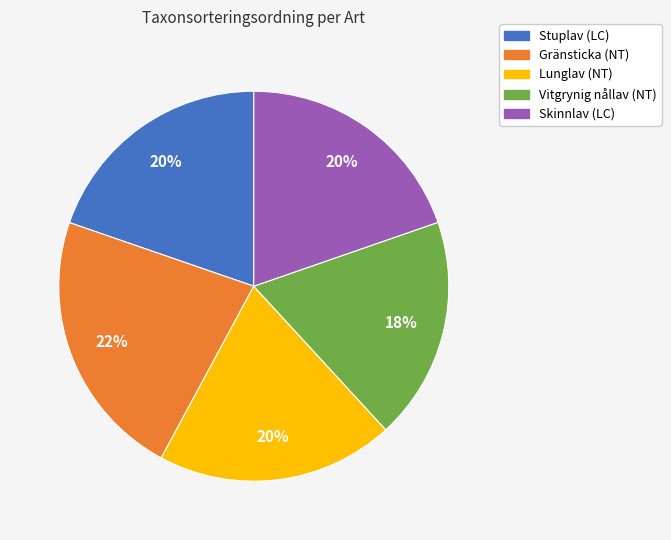

To the nearest percent, what percentage of the pie is Skinnlav (LC)?

20%